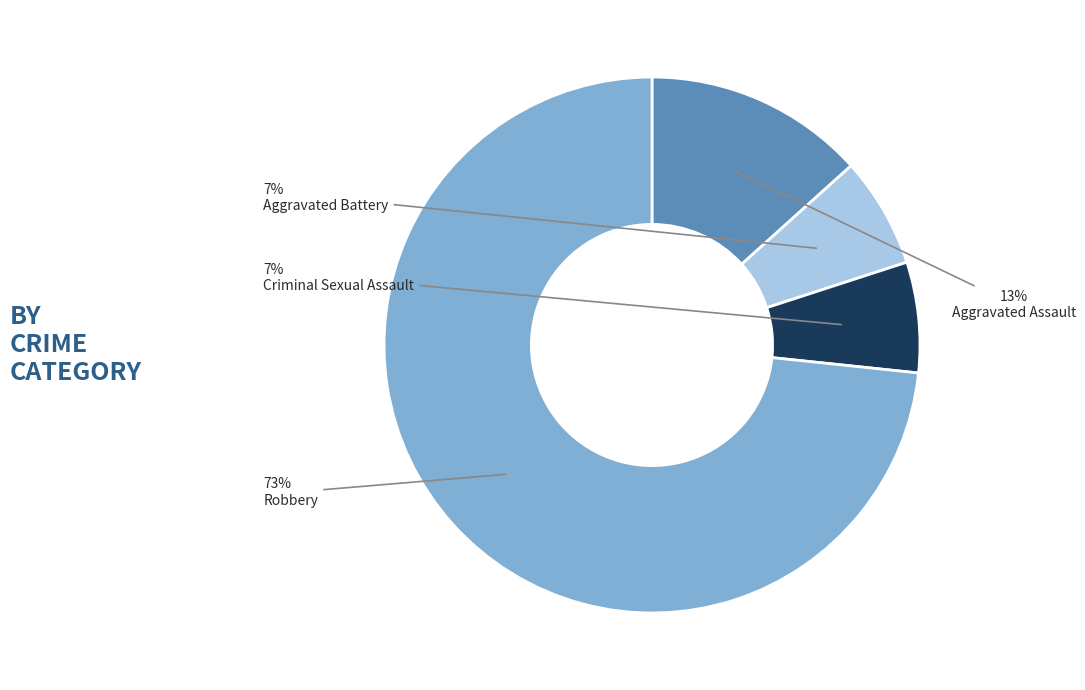

To the nearest percent, what is the combined percentage of Criminal Sexual Assault and Robbery?

80%